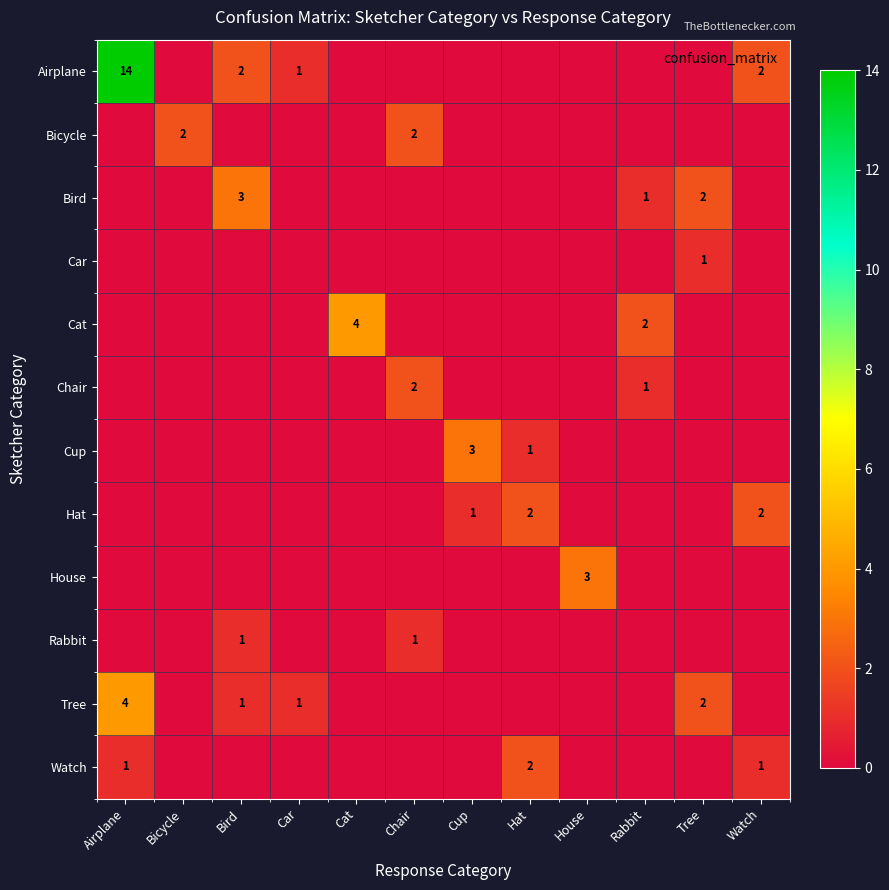

The value of Chair at Watch is 0. True or false?

True